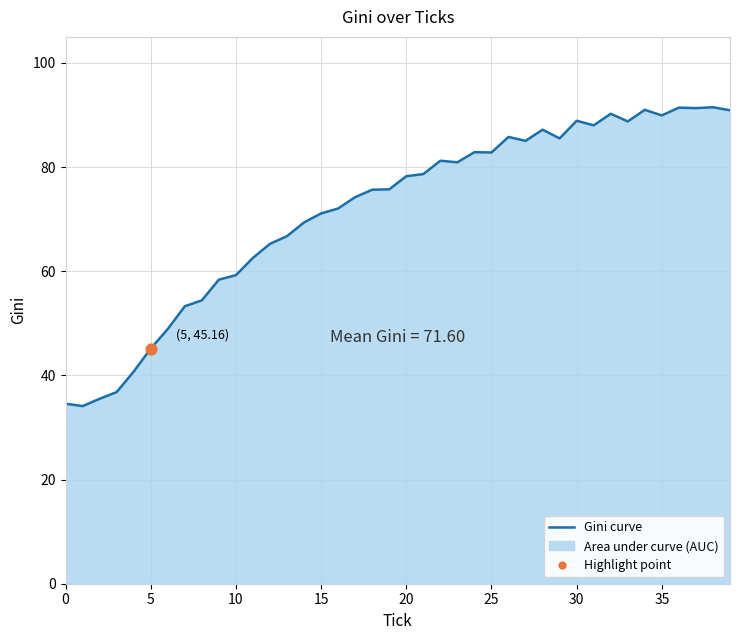

Which has a higher value, 20 or 25?

25